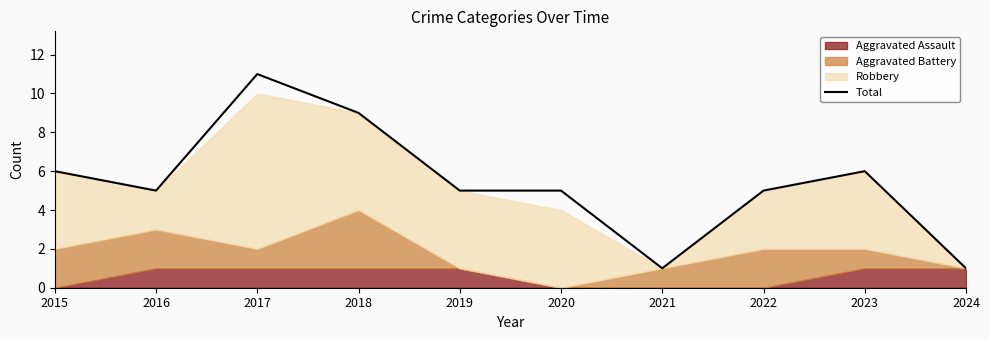

What is the difference between the values at 2015 and 2024?

5